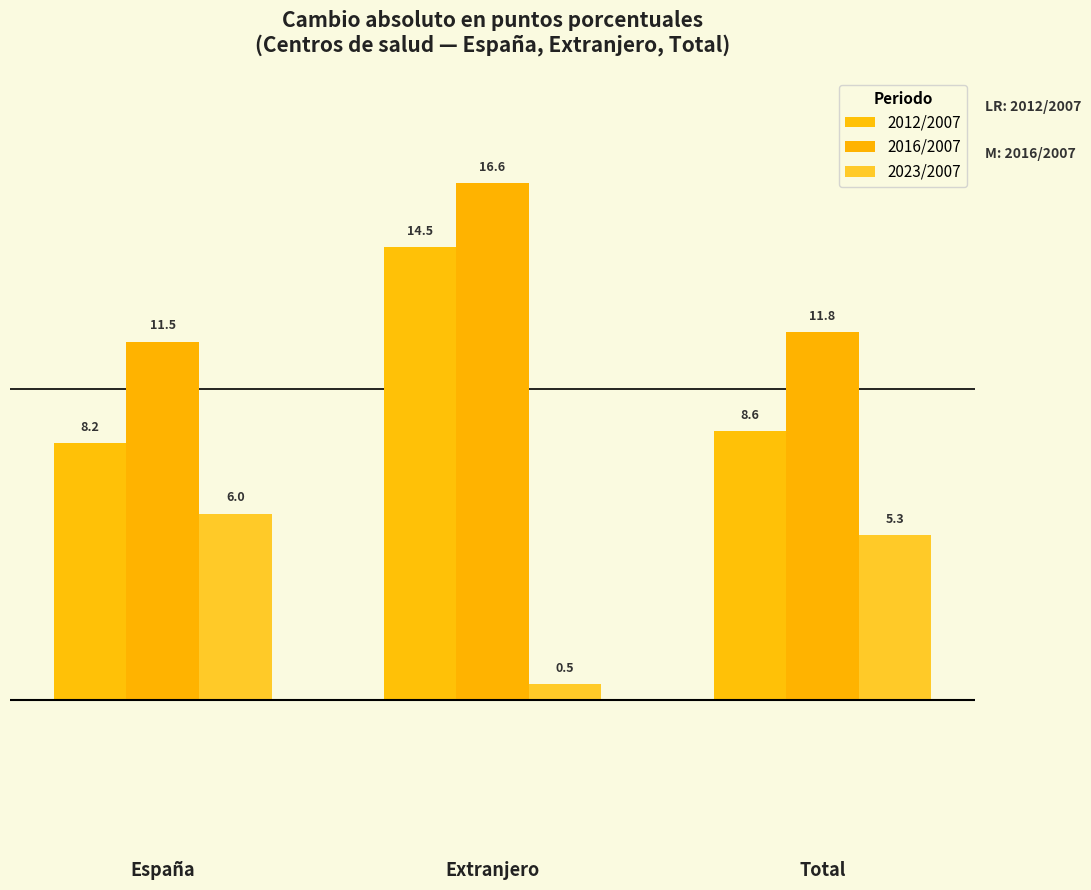

Count the number of data series in this chart.

3